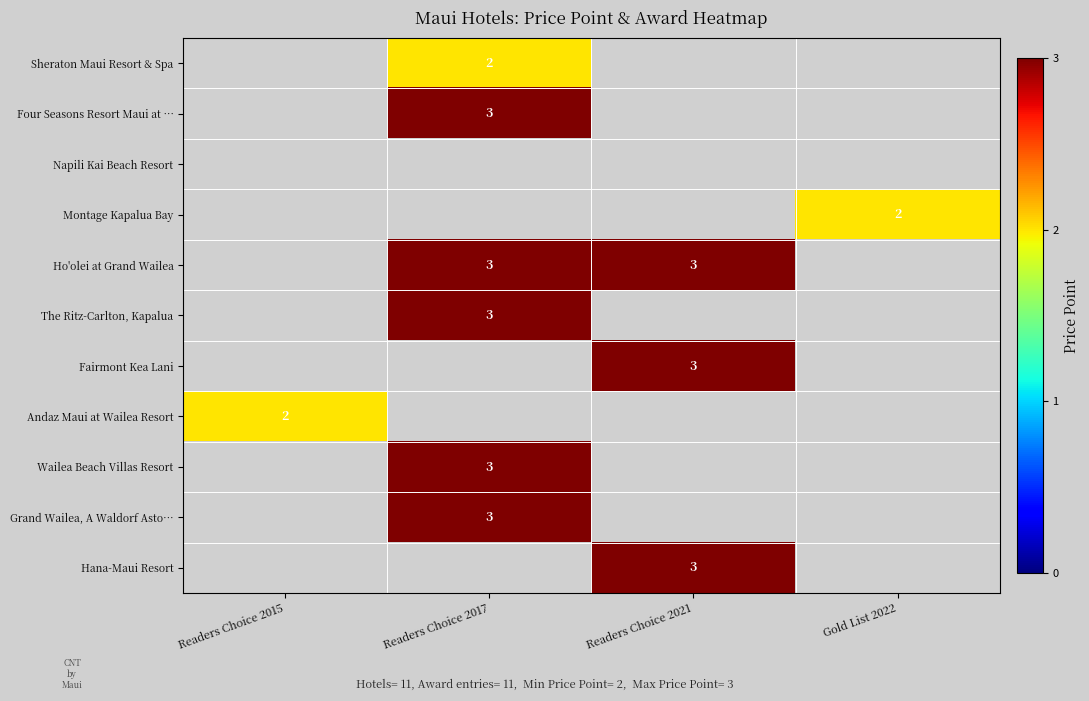

The Four Seasons Resort Maui at … series shows 1 at Readers Choice 2017. True or false?

False